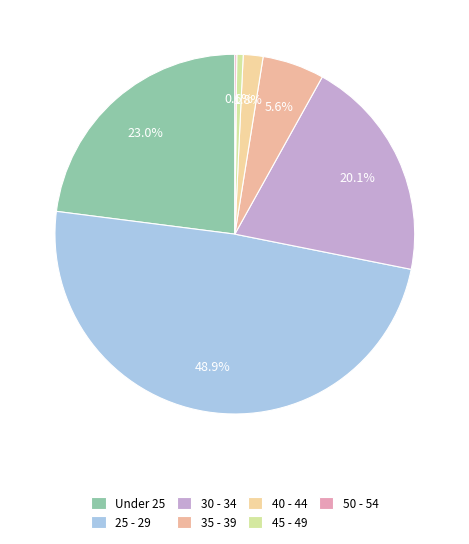

Rank the categories by value from highest to lowest.

25 - 29, Under 25, 30 - 34, 35 - 39, 40 - 44, 45 - 49, 50 - 54